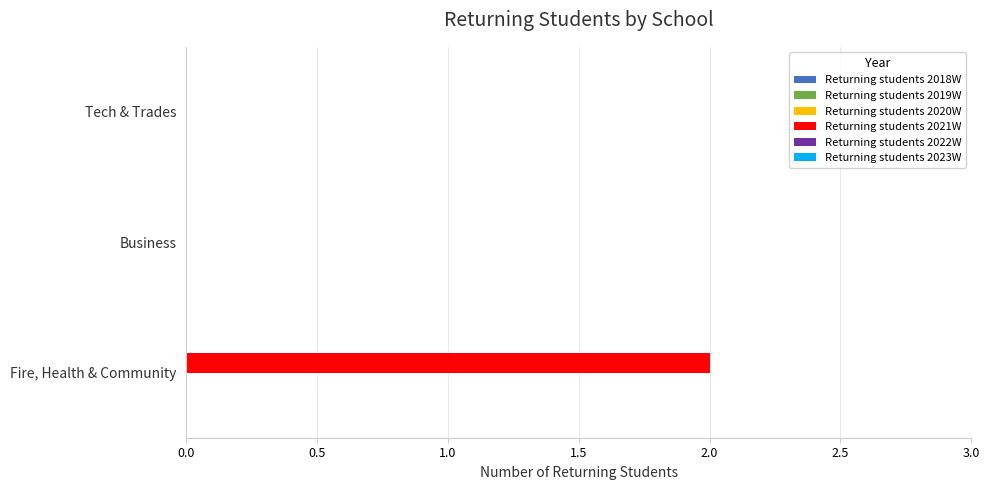

Is it true that the value at Fire, Health & Community is 2?

True